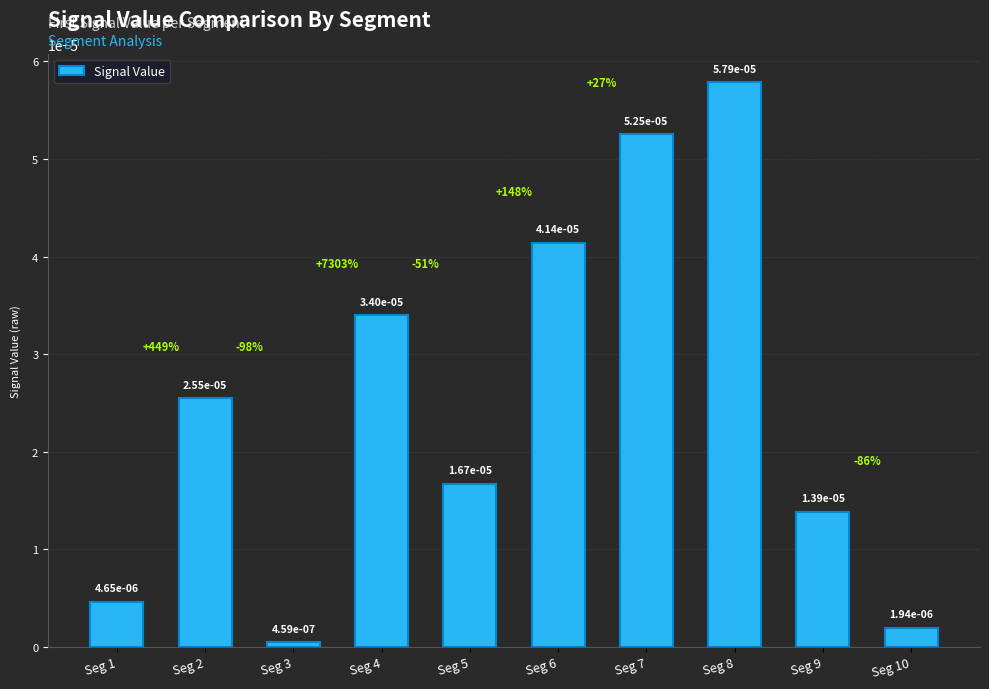

Where is the data nearest to the value 0?

Seg 3